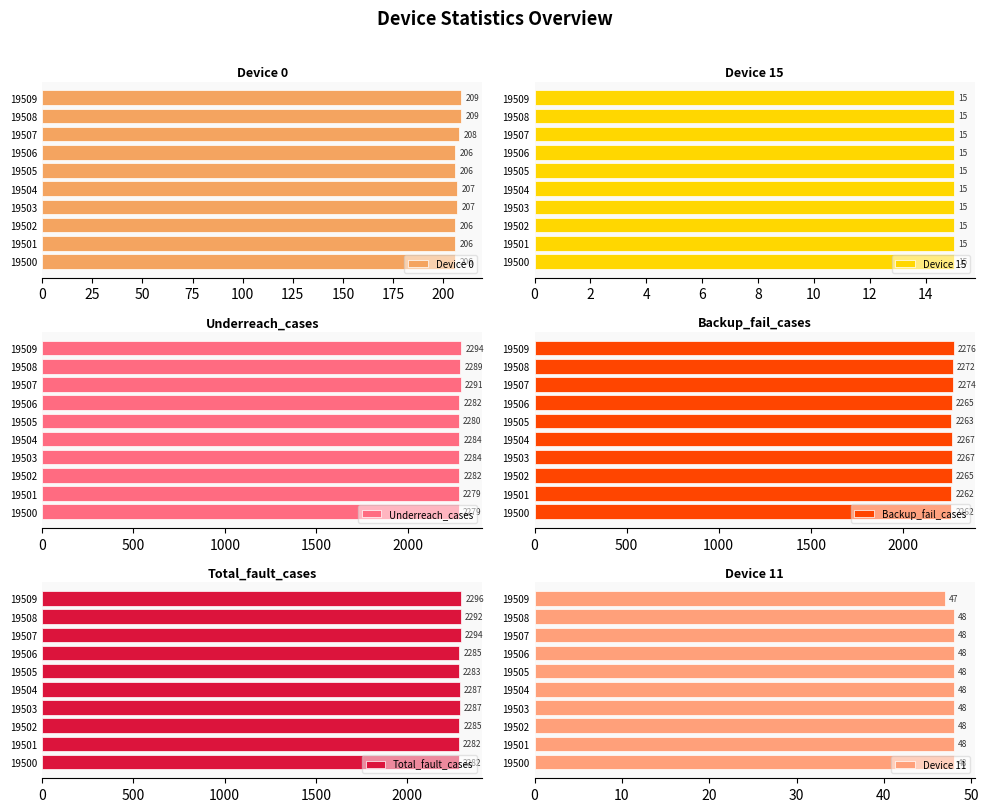

What is the value of the Device 11 bar at the 3rd from the left?

48.0